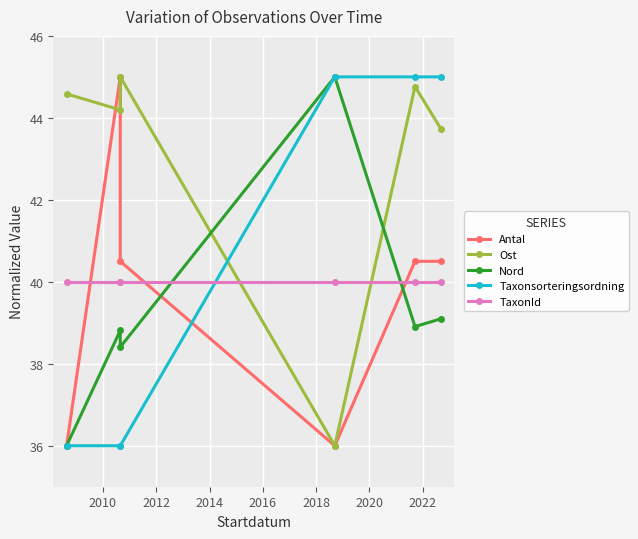

How many intersections are there between Ost and Taxonsorteringsordning?

1